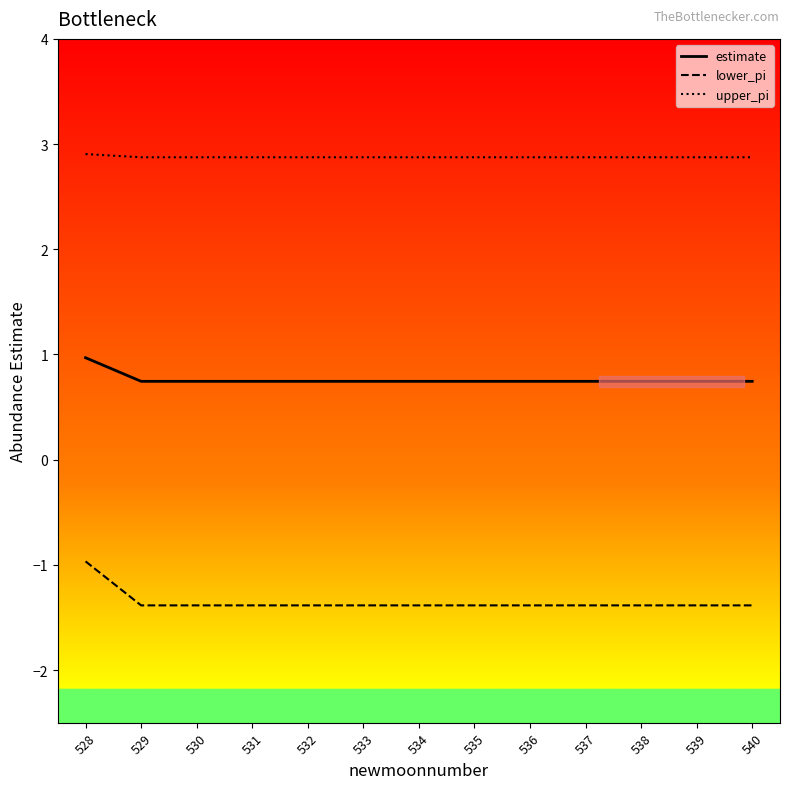

Reading left to right, extract all data points from this chart.

estimate: 1.0	0.7	0.7	0.7	0.7	0.7	0.7	0.7	0.7	0.7	0.7	0.7	0.7
lower_pi: -1.0	-1.4	-1.4	-1.4	-1.4	-1.4	-1.4	-1.4	-1.4	-1.4	-1.4	-1.4	-1.4
upper_pi: 2.9	2.9	2.9	2.9	2.9	2.9	2.9	2.9	2.9	2.9	2.9	2.9	2.9